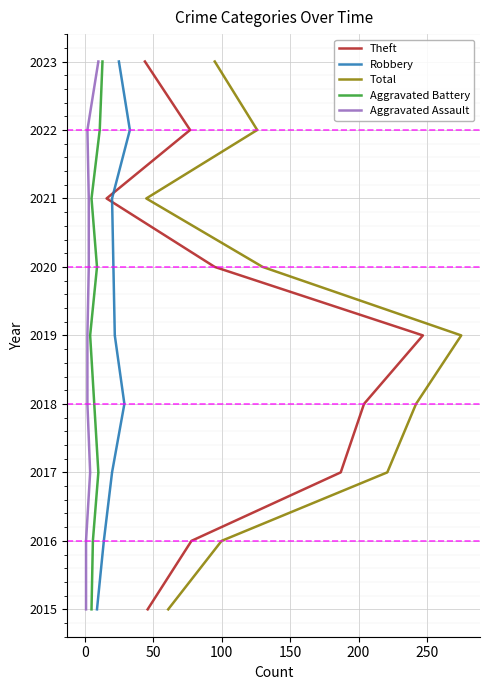

What is the total value across all series at 200?

25